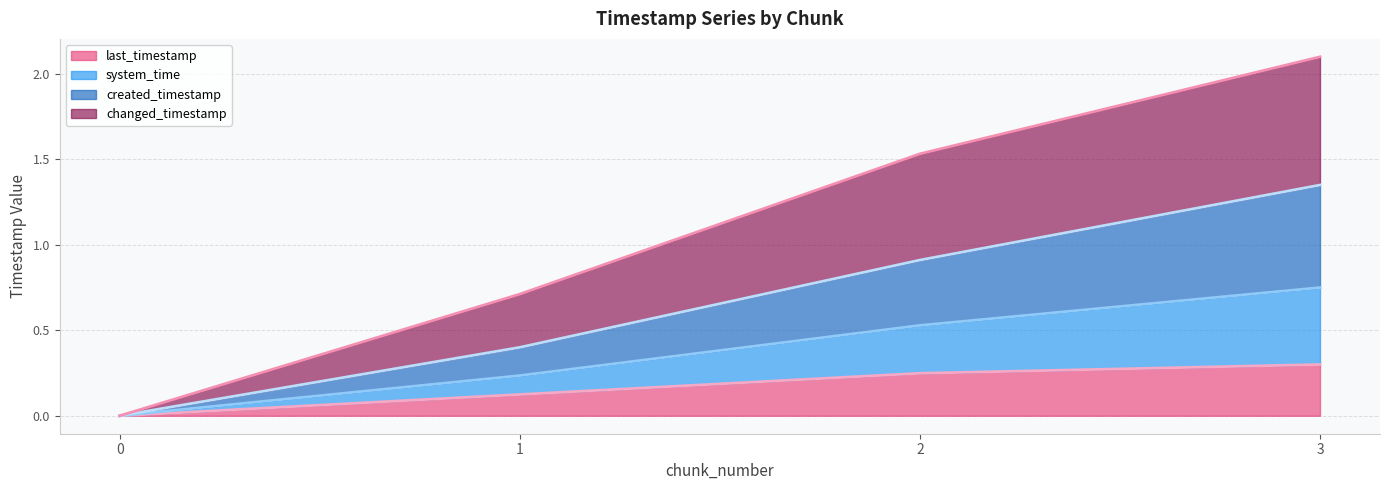

How many lines are shown in the chart?

4